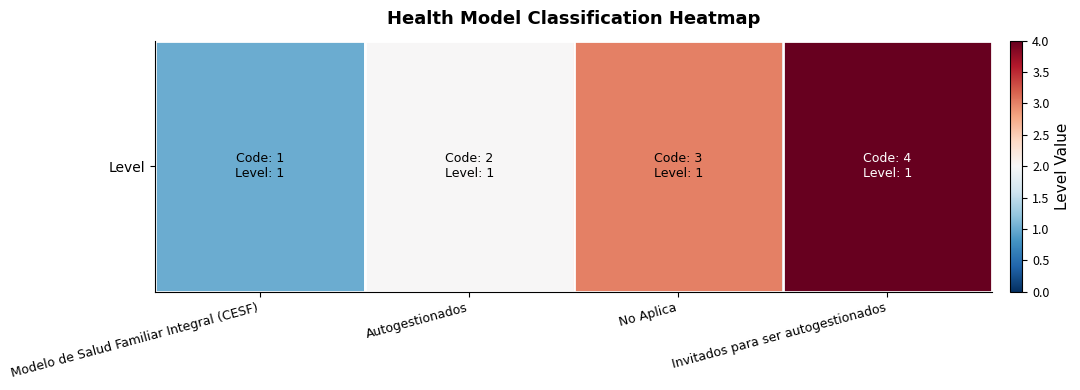

Reading right to left, list all the values displayed in this chart.

4	3	2	1